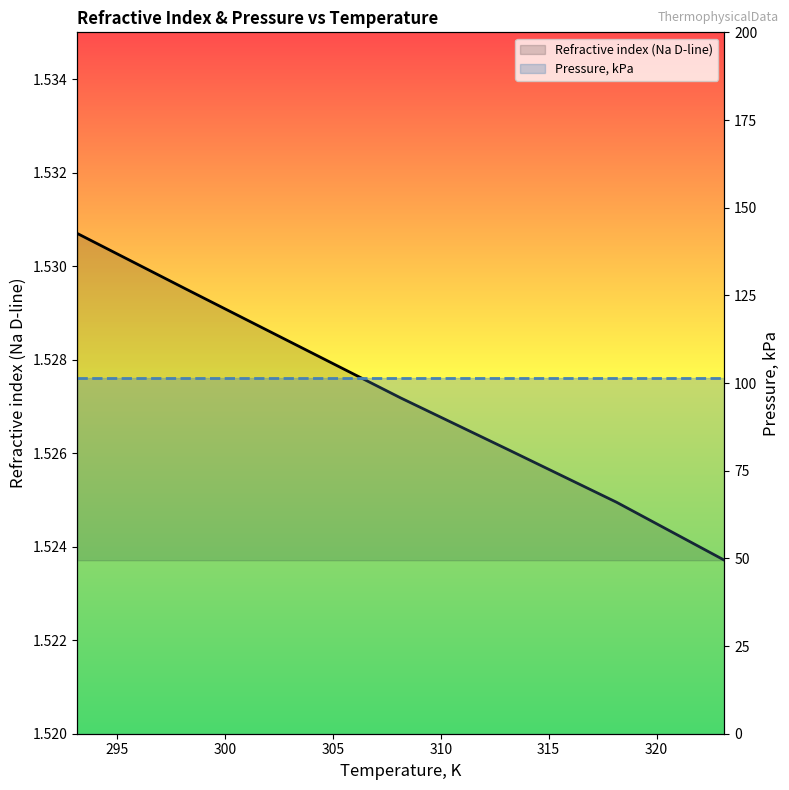

What are all the series names shown in the legend?

Refractive index (Na D-line), Pressure, kPa